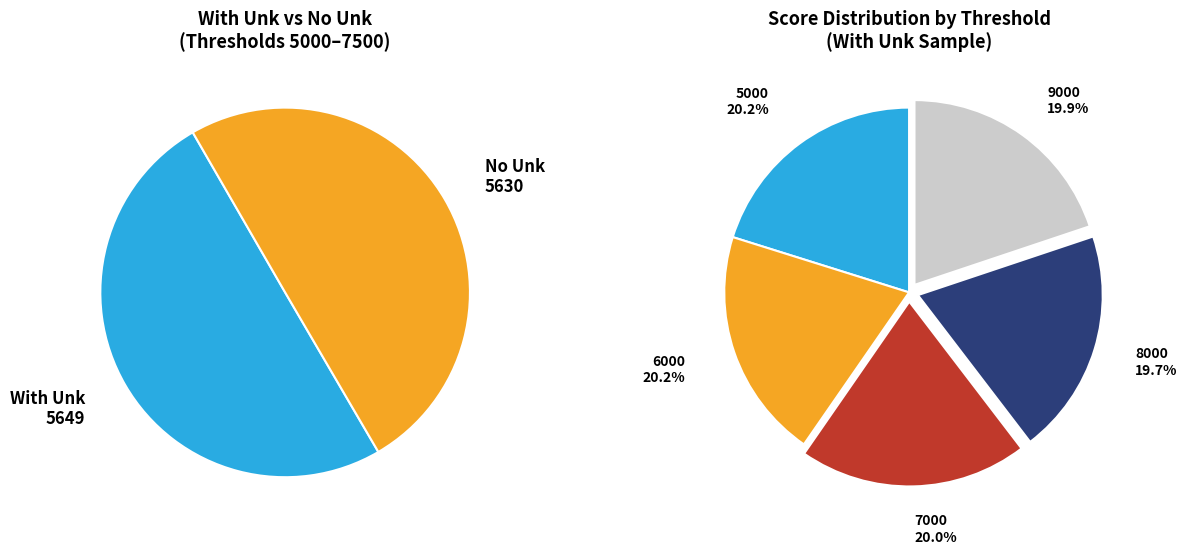

What is the smallest slice in the pie chart?

8000